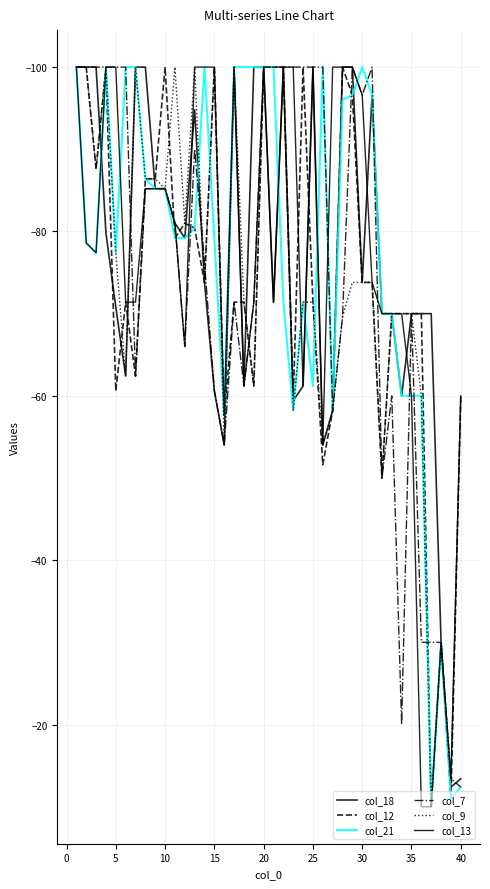

How many lines are shown in the chart?

6